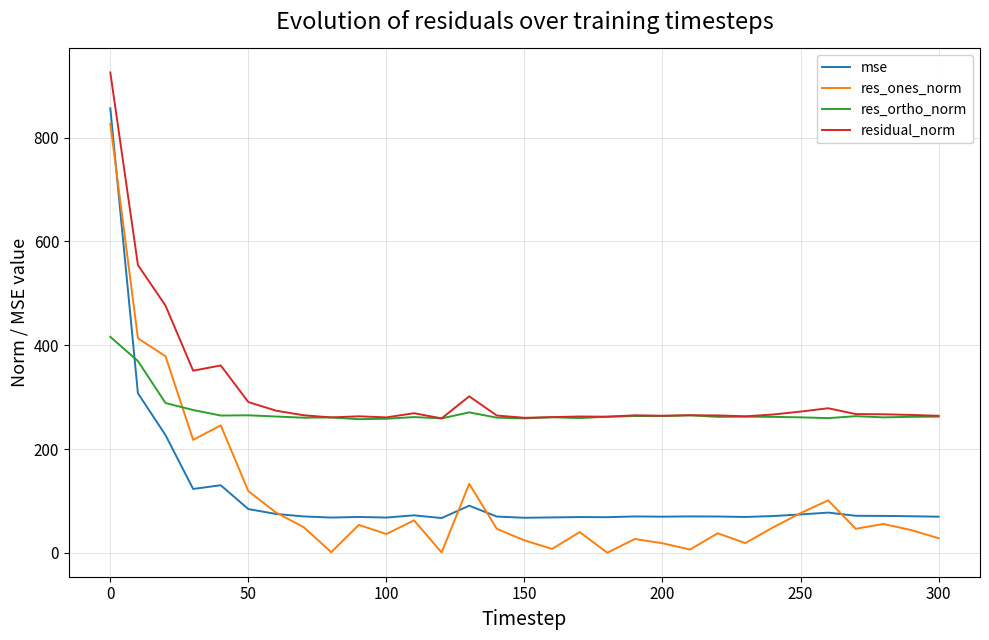

True or false: res_ones_norm and residual_norm cross at least once.

False